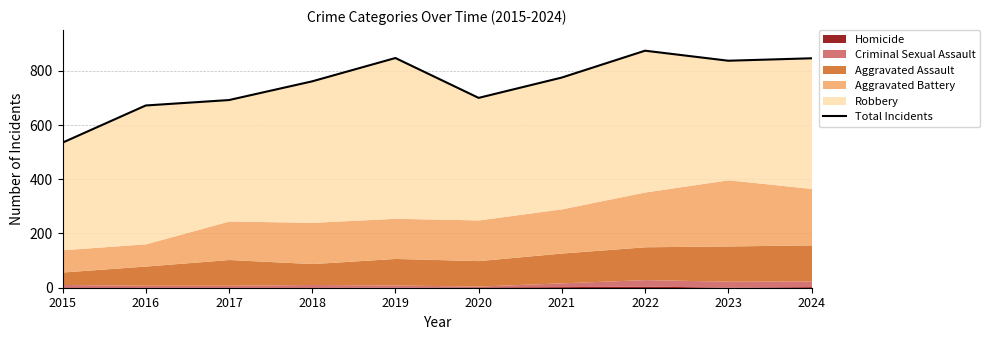

At which label does the data first exceed 775?

2019